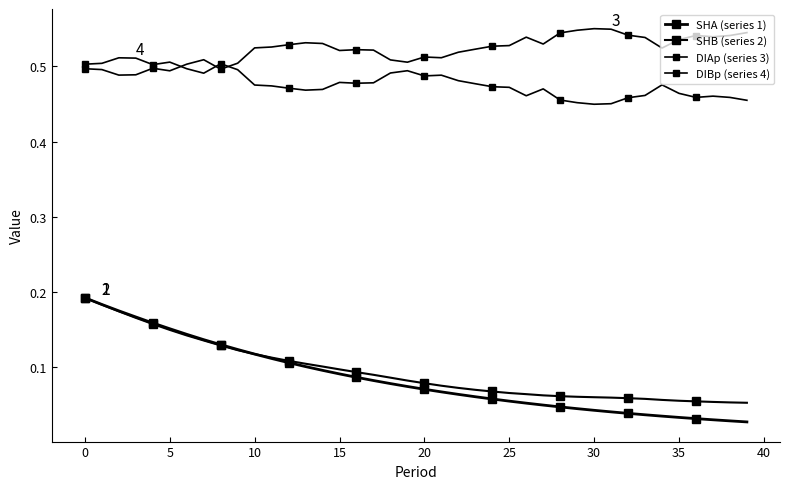

Which series has the largest range (max minus min)?

SHA (series 1)